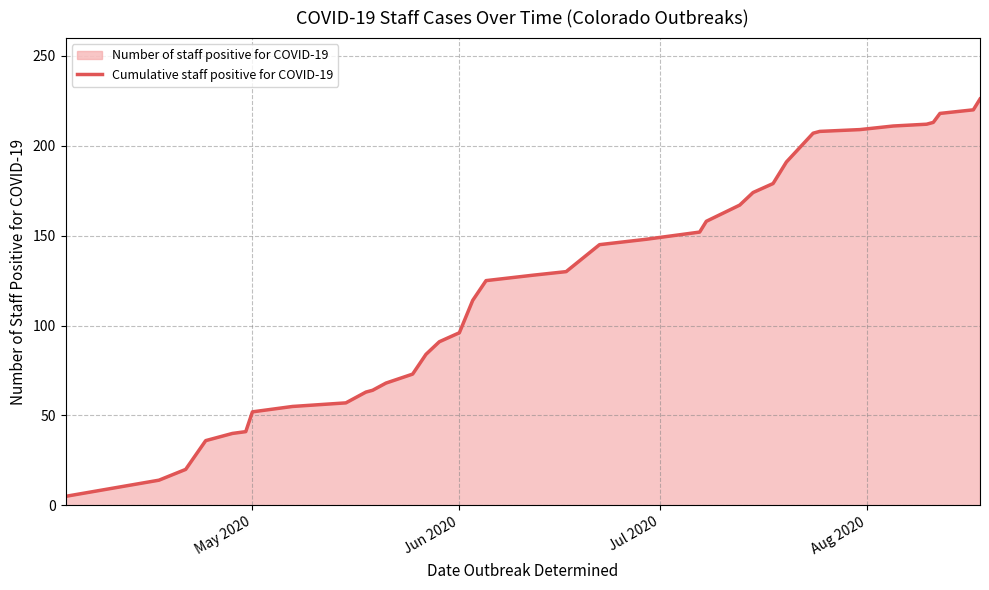

Reading left to right, transcribe all the data shown in this chart.

5	14	20	36	40	41	52	55	57	63	64	68	73	84	91	96	114	125	128	130	145	148	152	158	167	174	179	191	195	207	208	209	211	212	213	218	220	226